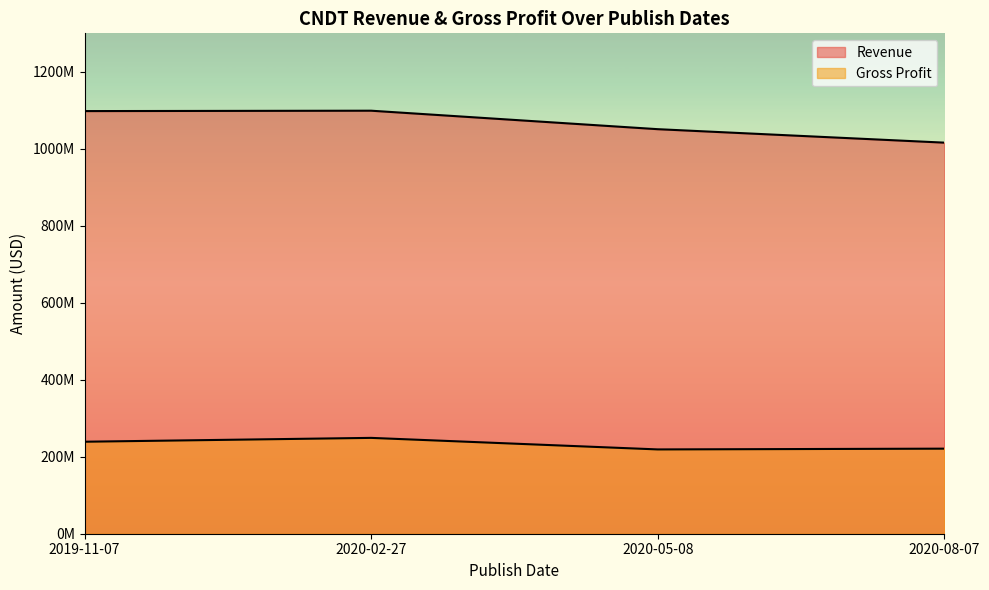

Rank the series by their average value, from highest to lowest.

Revenue, Gross Profit